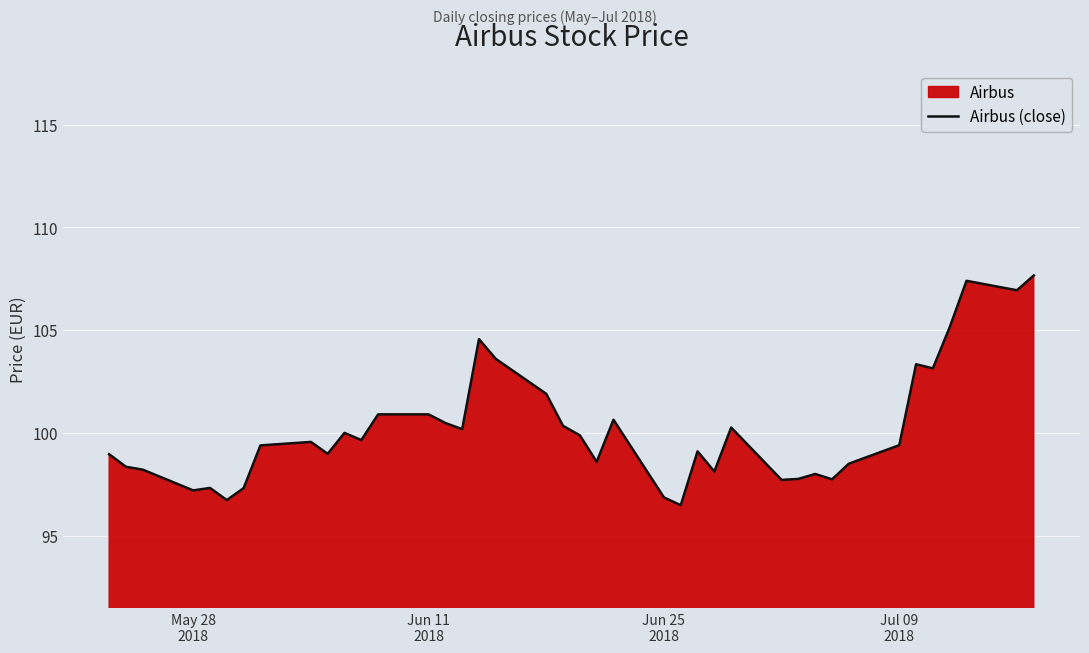

Count the number of data series in this chart.

1